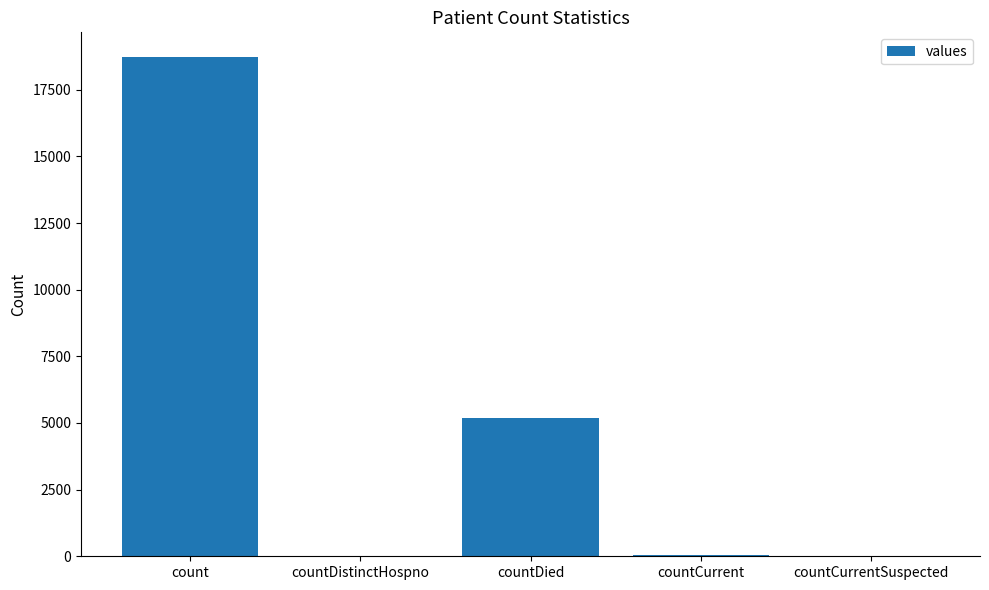

Where is the data nearest to the value 9358?

countDied